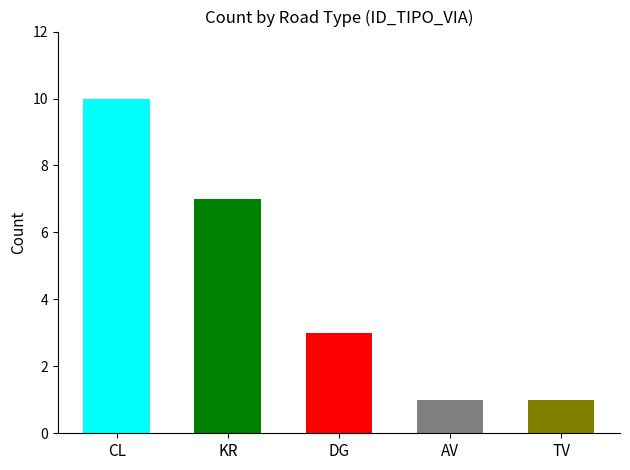

True or false: the data shows 2 at AV.

False